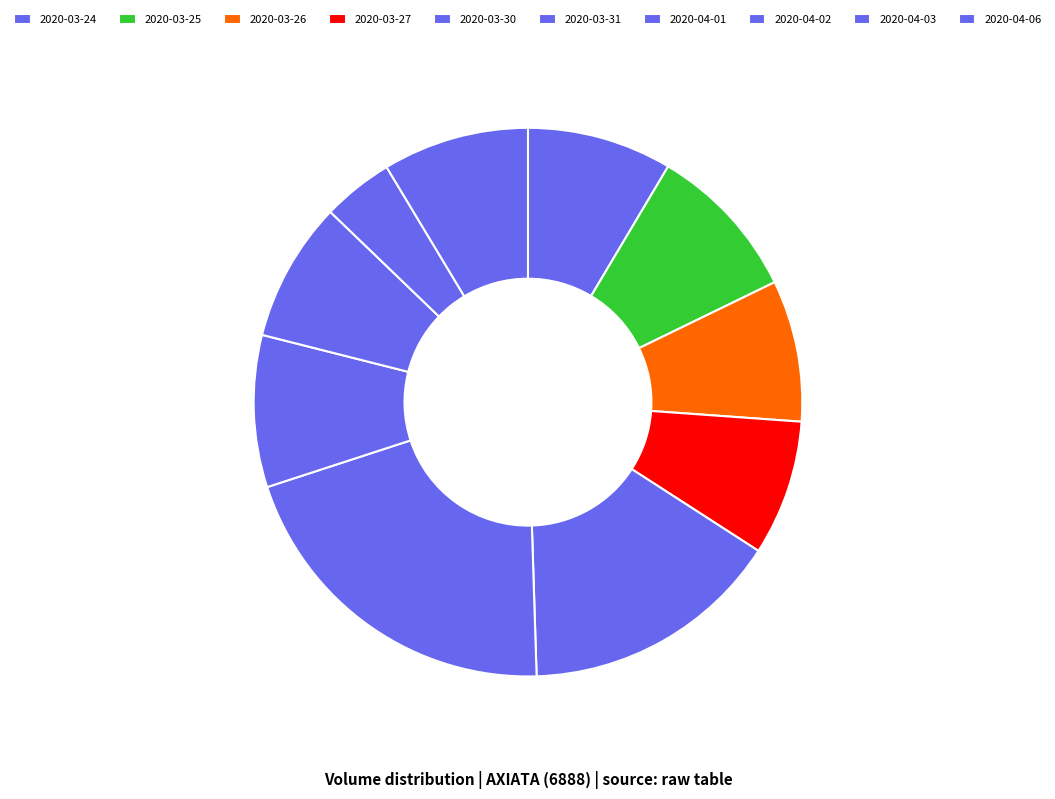

How many segments does this pie chart have?

10